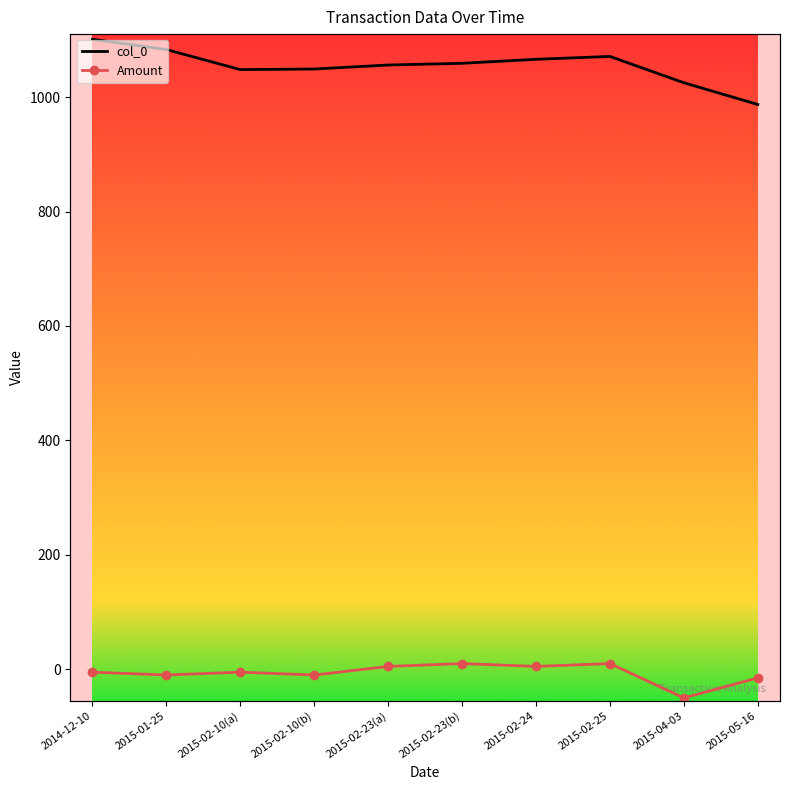

List the series in order of their peak value, lowest first.

Amount, col_0